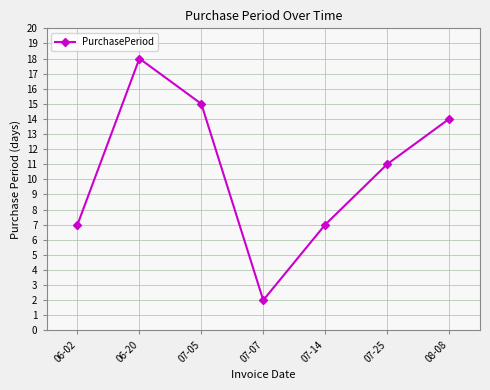

What is the change in value from 07-25 to 08-08?

+3